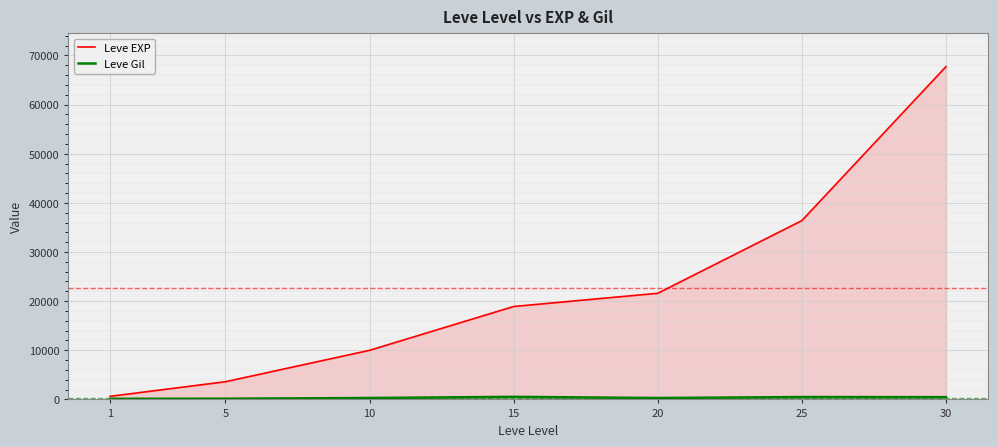

What is the greatest value displayed?

67730